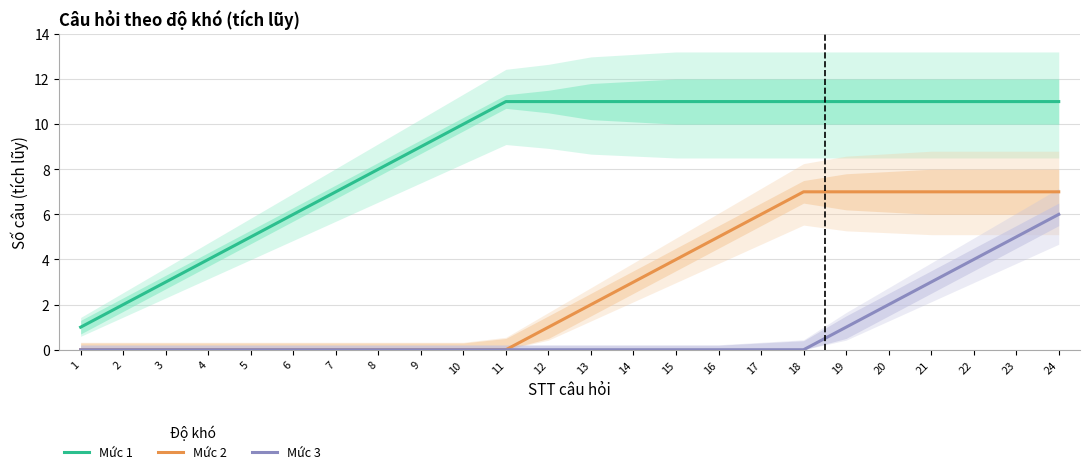

How many values in the Mức 3 series exceed 0?

6